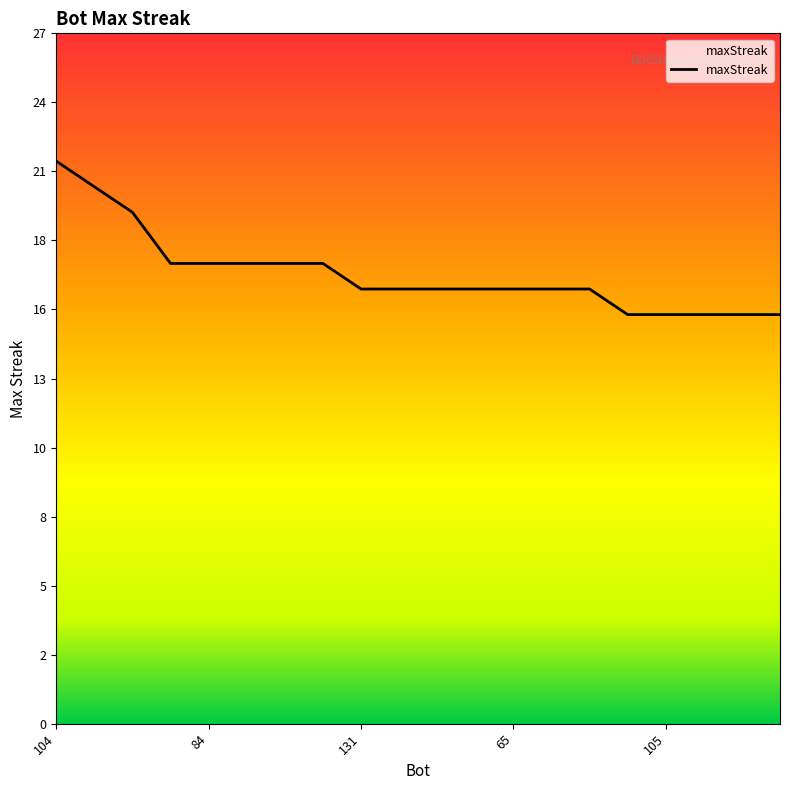

Does the chart have visible grid lines?

No